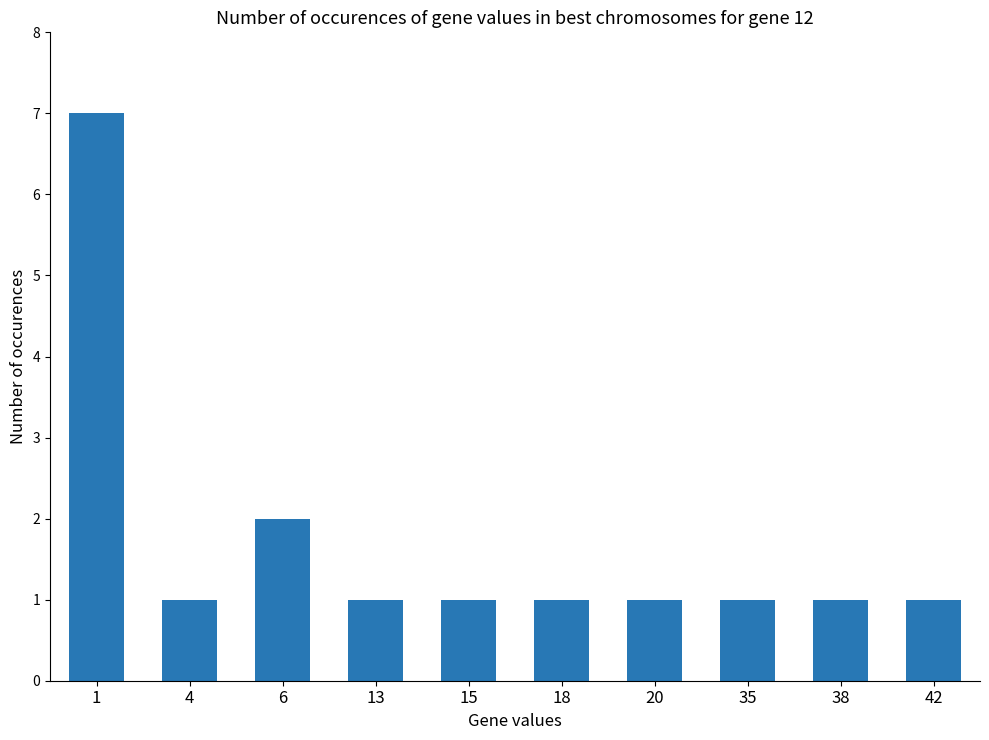

What is the smallest value displayed?

1